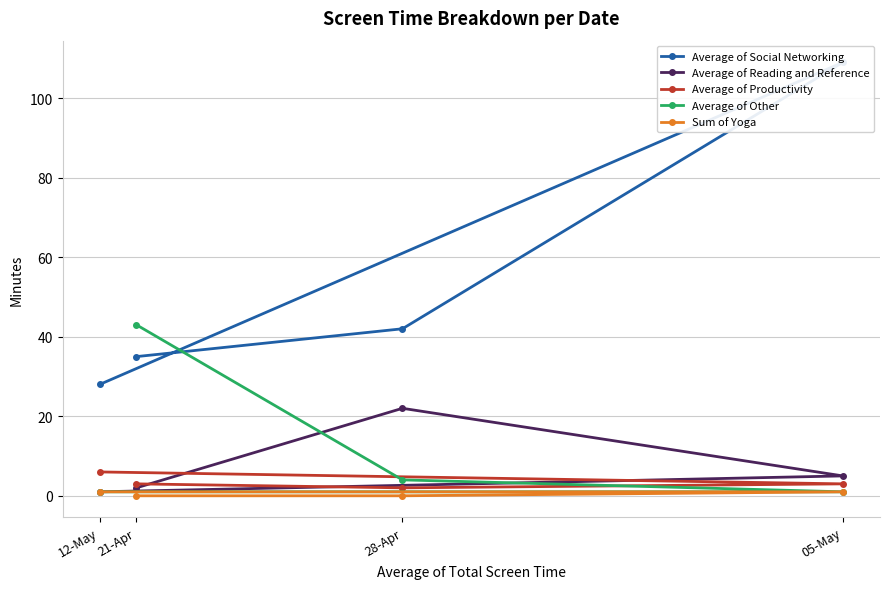

Reading left to right, list all the values displayed in this chart.

Average of Social Networking: 35	42	109	28
Average of Reading and Reference: 2	22	5	1
Average of Productivity: 3	2	3	6
Average of Other: 43	4	1	1
Sum of Yoga: 0	0	1	1